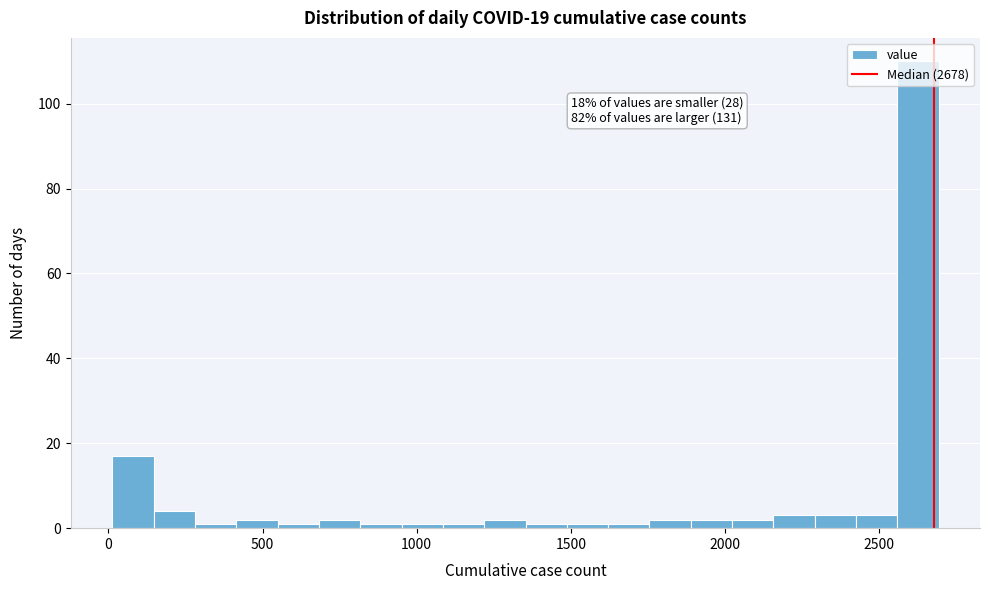

Read against the x-axis, roughly where is the centre of the tallest bar?

2650